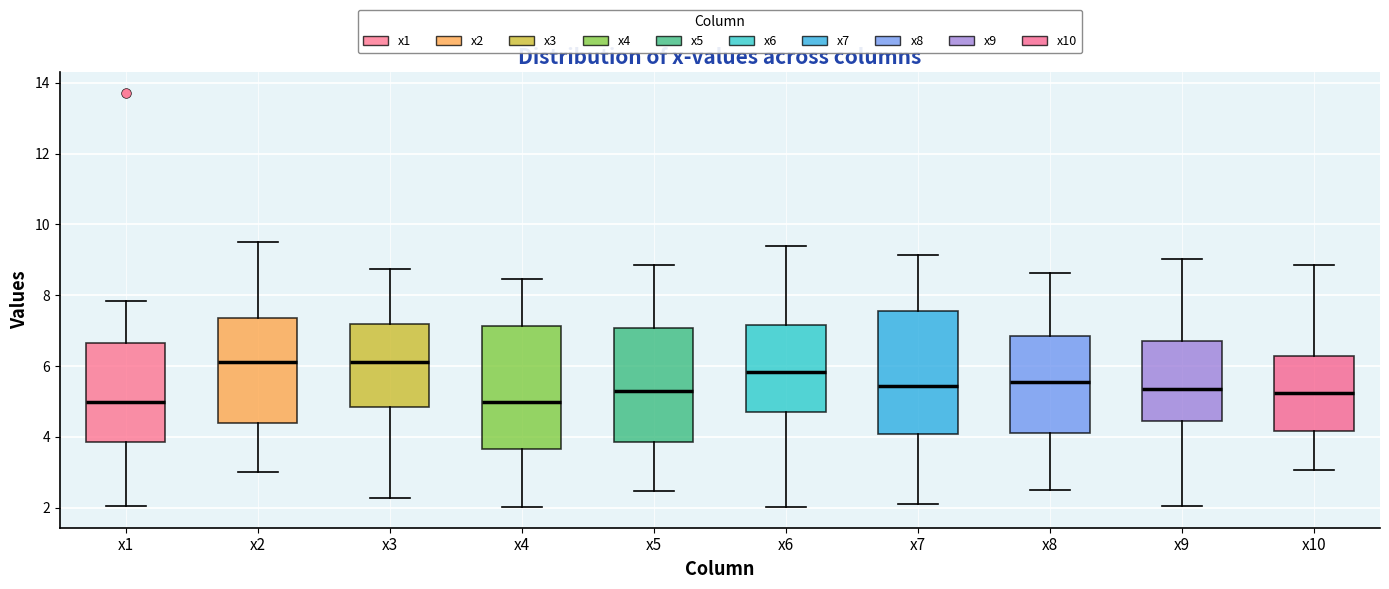

Where does the upper whisker of the box for x7 end on the y-axis? The values are not printed on the chart, so give them approximately, as read against the axis.

9.2